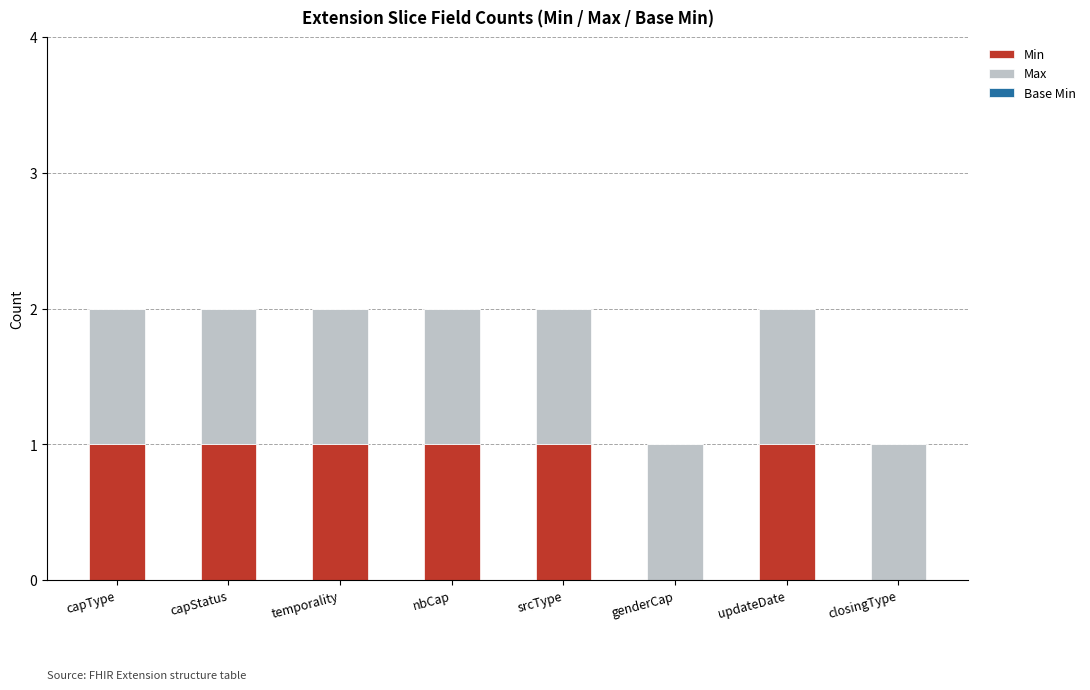

What is the sum of all Min values?

6